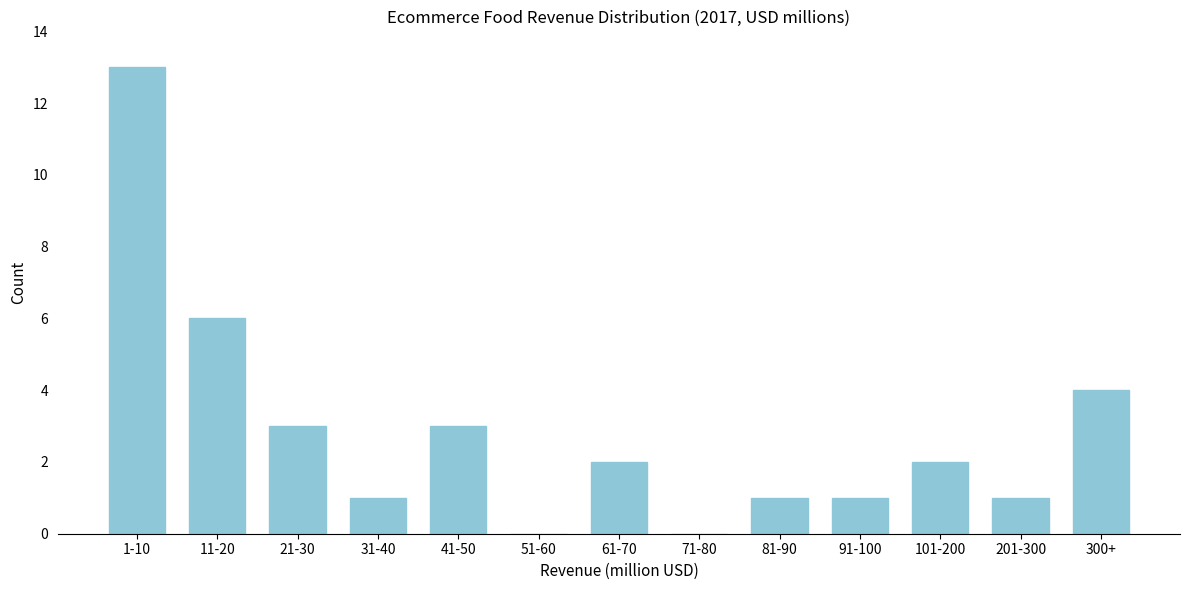

Reading left to right, what are all the values shown in this chart?

1-10=13	11-20=6	21-30=3	31-40=1	41-50=3	51-60=0	61-70=2	71-80=0	81-90=1	91-100=1	101-200=2	201-300=1	300+=4